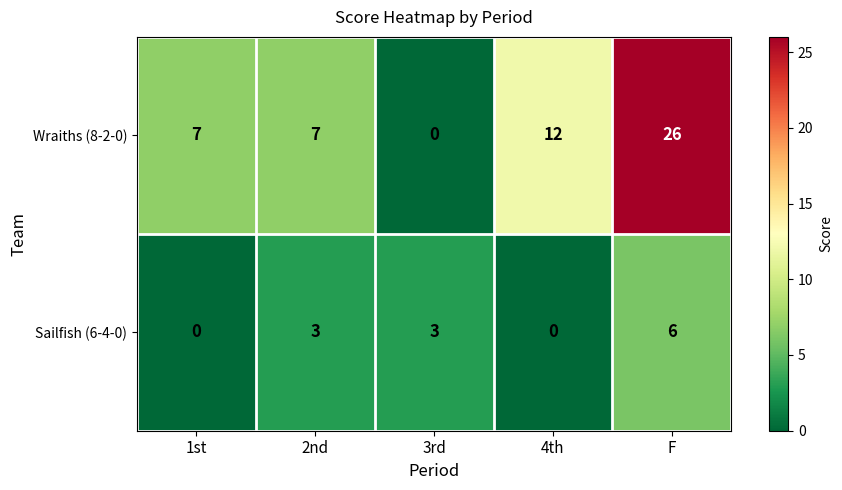

How many values in Wraiths (8-2-0) are above zero?

4